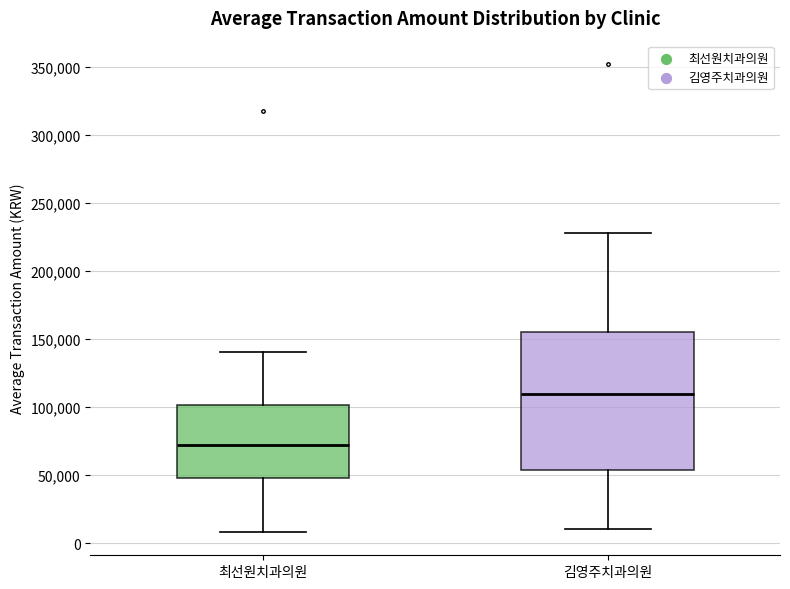

Where does the upper whisker of the box for 김영주치과의원 end on the y-axis? The values are not printed on the chart, so give them approximately, as read against the axis.

230000